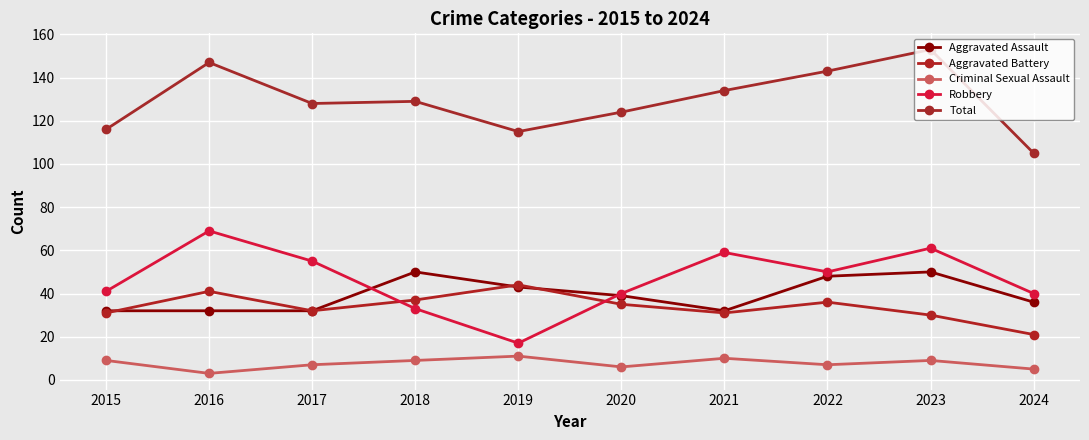

How many data points in Total are less than 129?

5